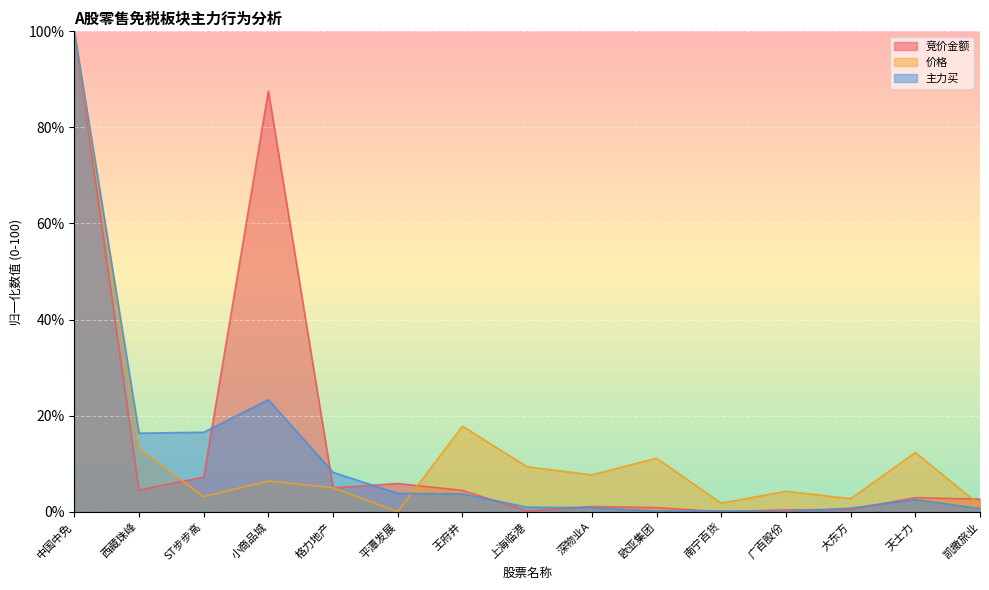

How many series are shown in this chart?

3